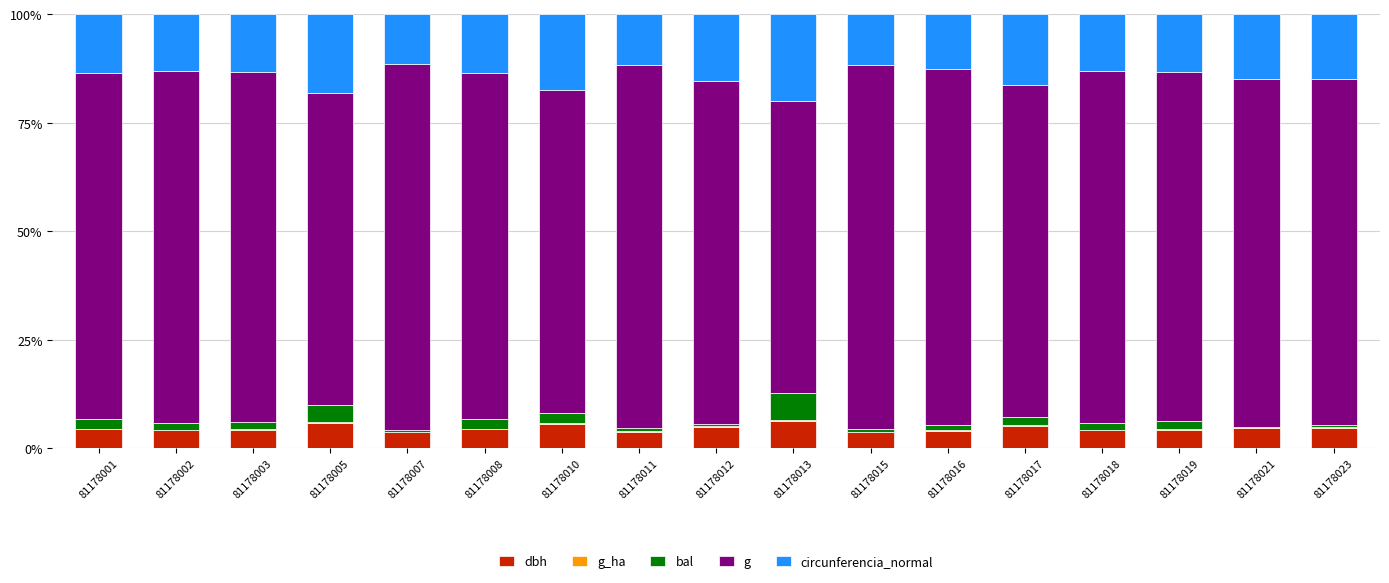

What is the maximum value for dbh?

6.3